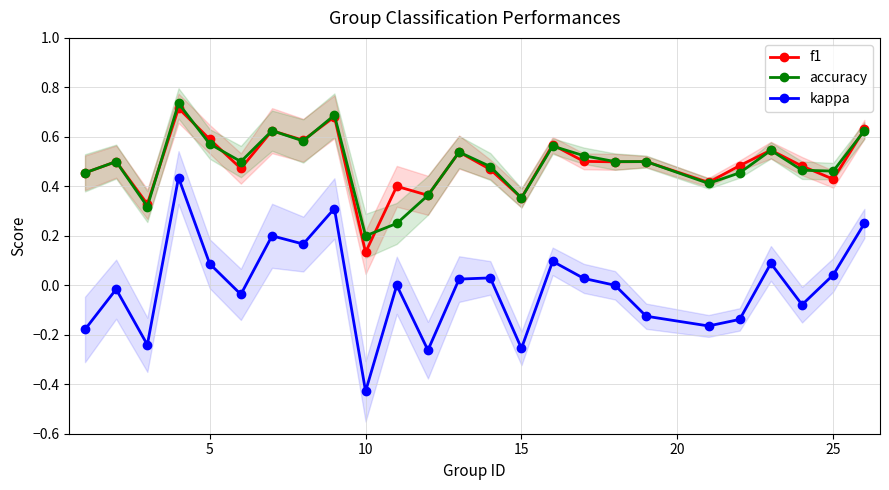

True or false: f1 and kappa intersect in this chart.

False